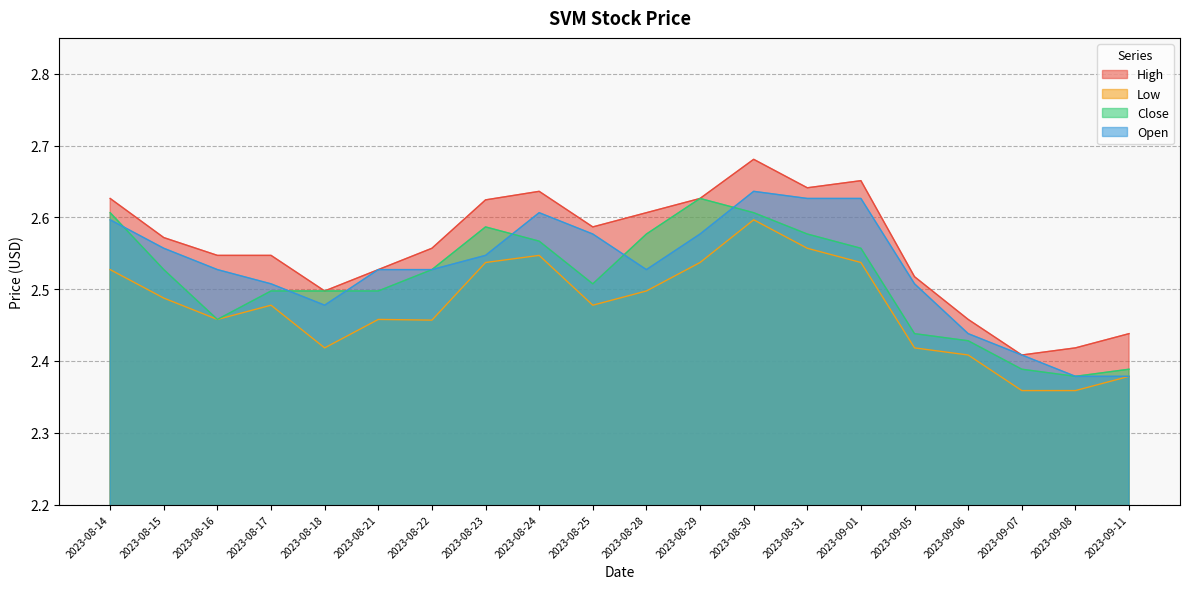

Reading left to right, transcribe all the data shown in this chart.

High: 2023-08-14=2.6	2023-08-15=2.6	2023-08-16=2.5	2023-08-17=2.5	2023-08-18=2.5	2023-08-21=2.5	2023-08-22=2.6	2023-08-23=2.6	2023-08-24=2.6	2023-08-25=2.6	2023-08-28=2.6	2023-08-29=2.6	2023-08-30=2.7	2023-08-31=2.6	2023-09-01=2.7	2023-09-05=2.5	2023-09-06=2.5	2023-09-07=2.4	2023-09-08=2.4	2023-09-11=2.4
Low: 2023-08-14=2.5	2023-08-15=2.5	2023-08-16=2.5	2023-08-17=2.5	2023-08-18=2.4	2023-08-21=2.5	2023-08-22=2.5	2023-08-23=2.5	2023-08-24=2.5	2023-08-25=2.5	2023-08-28=2.5	2023-08-29=2.5	2023-08-30=2.6	2023-08-31=2.6	2023-09-01=2.5	2023-09-05=2.4	2023-09-06=2.4	2023-09-07=2.4	2023-09-08=2.4	2023-09-11=2.4
Close: 2023-08-14=2.6	2023-08-15=2.5	2023-08-16=2.5	2023-08-17=2.5	2023-08-18=2.5	2023-08-21=2.5	2023-08-22=2.5	2023-08-23=2.6	2023-08-24=2.6	2023-08-25=2.5	2023-08-28=2.6	2023-08-29=2.6	2023-08-30=2.6	2023-08-31=2.6	2023-09-01=2.6	2023-09-05=2.4	2023-09-06=2.4	2023-09-07=2.4	2023-09-08=2.4	2023-09-11=2.4
Open: 2023-08-14=2.6	2023-08-15=2.6	2023-08-16=2.5	2023-08-17=2.5	2023-08-18=2.5	2023-08-21=2.5	2023-08-22=2.5	2023-08-23=2.5	2023-08-24=2.6	2023-08-25=2.6	2023-08-28=2.5	2023-08-29=2.6	2023-08-30=2.6	2023-08-31=2.6	2023-09-01=2.6	2023-09-05=2.5	2023-09-06=2.4	2023-09-07=2.4	2023-09-08=2.4	2023-09-11=2.4